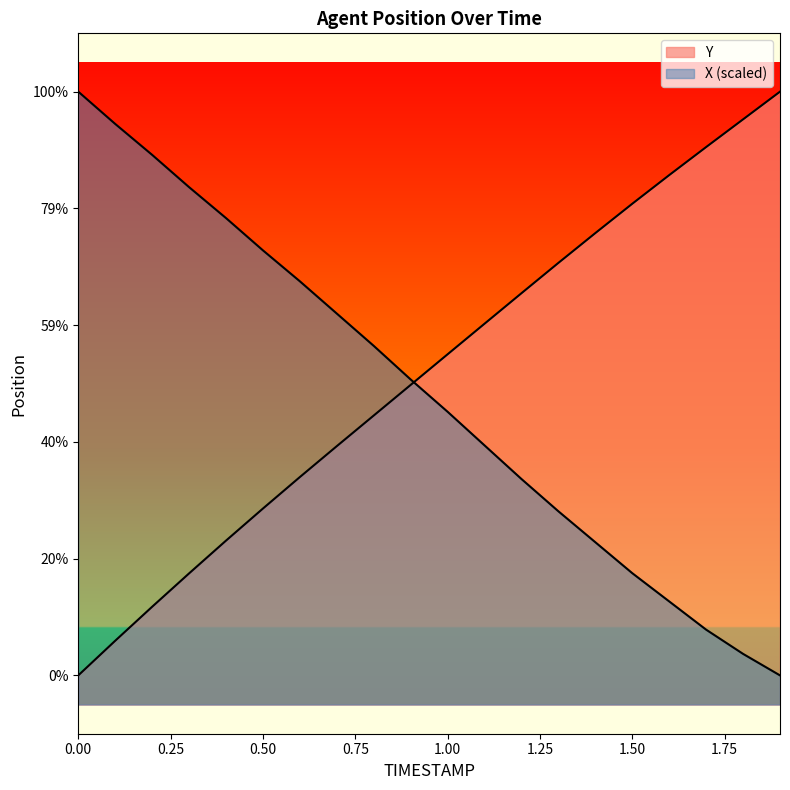

True or false: Y and X cross at least once.

True